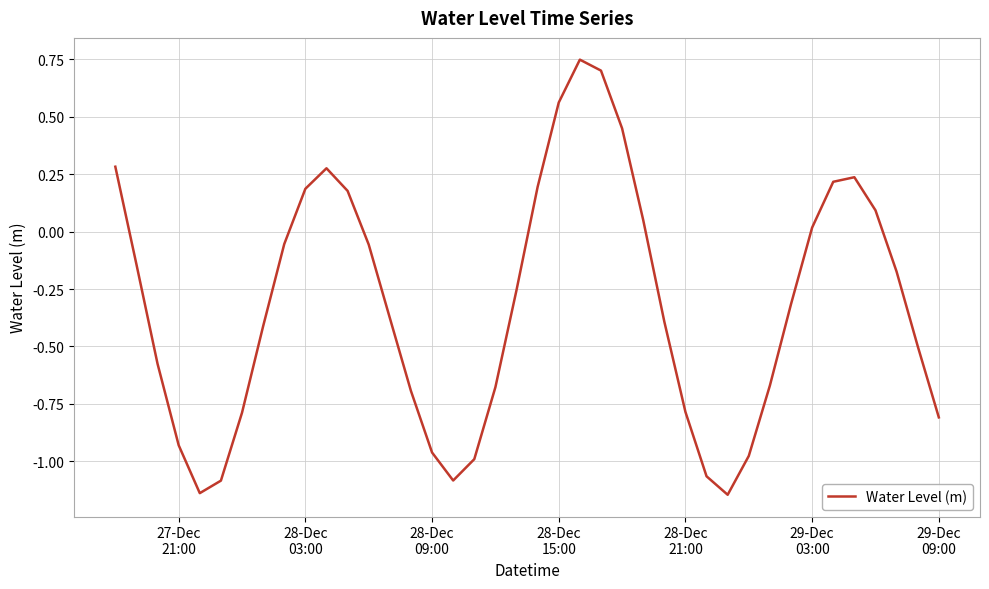

What is the minimum value shown in the chart?

-1.1